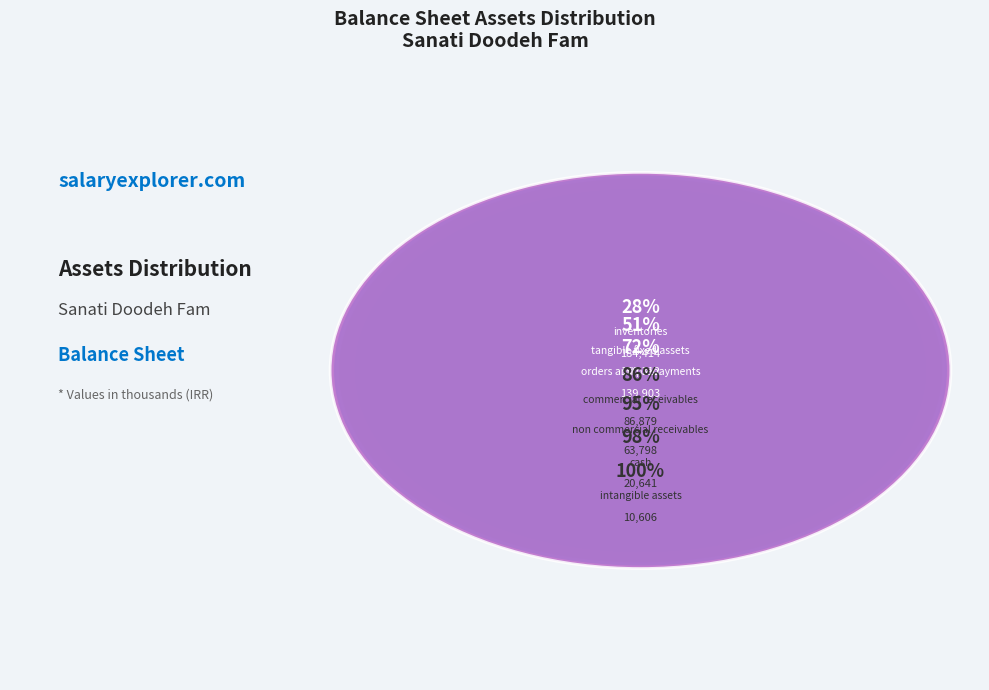

Rank the categories by value from highest to lowest.

inventories, tangible_fixed_assets, orders_and_prepayments, commercial_receivables, non_commercial_receivables, cash, intangible_assets